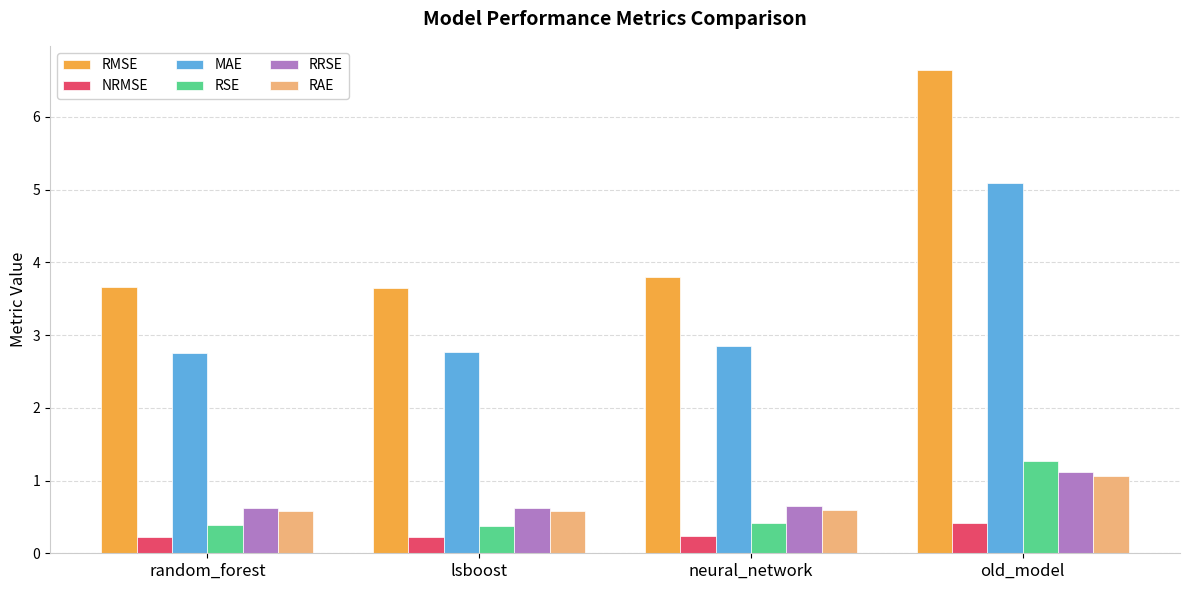

What is the sum of the RSE values at neural_network and lsboost?

0.8